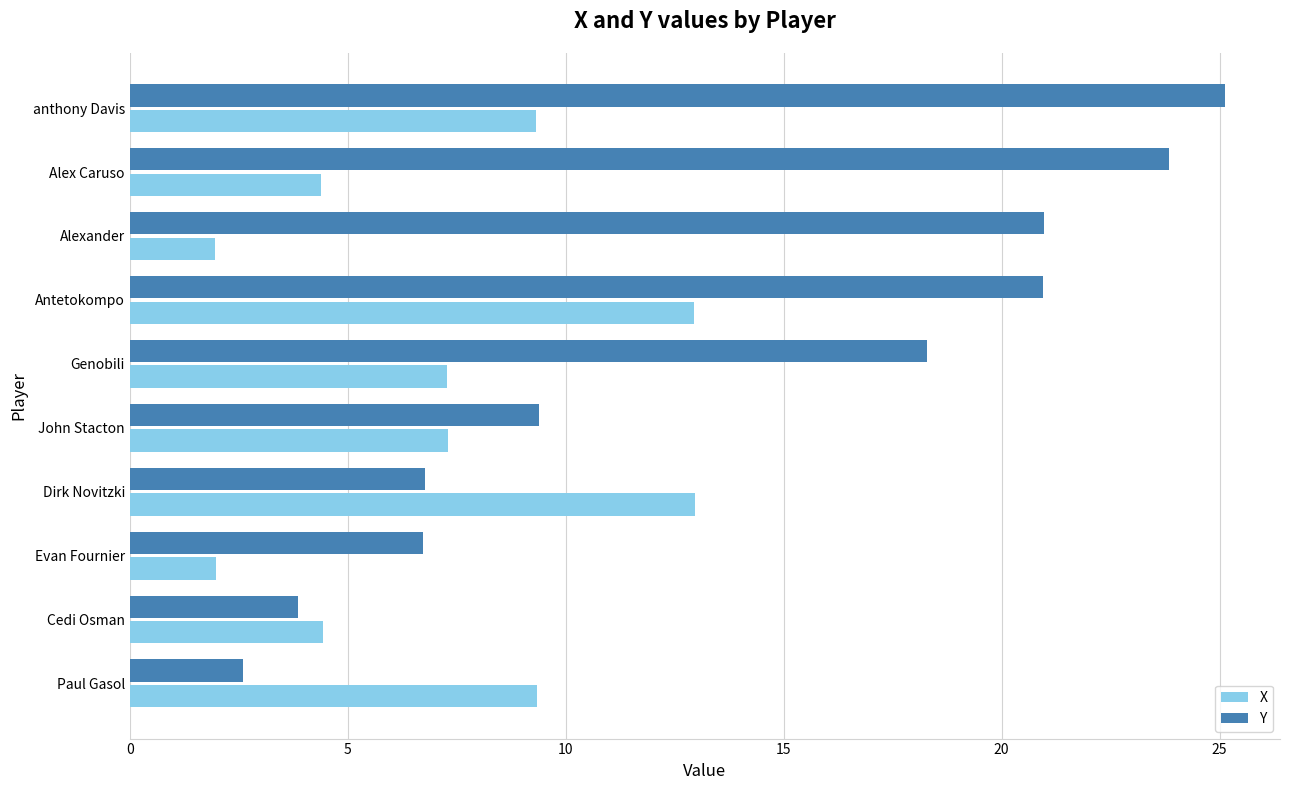

What is the maximum value shown in the chart?

25.1